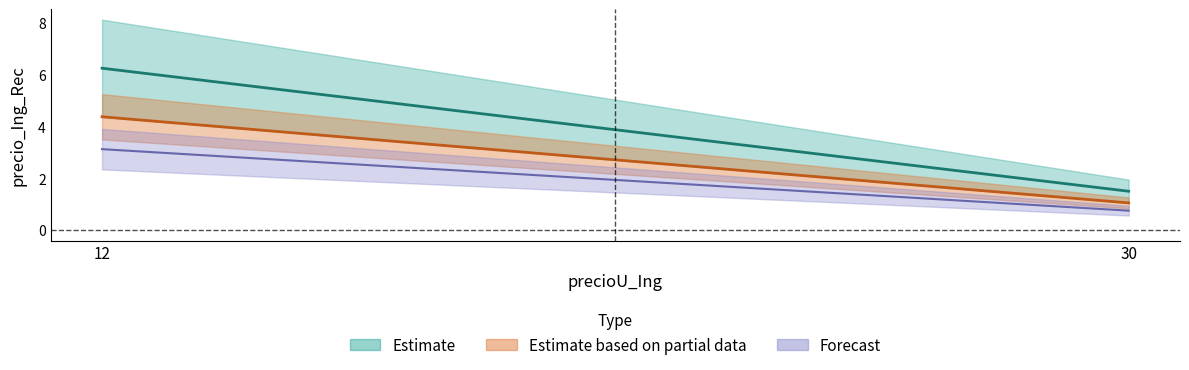

How many values in the precio_Ing_Rec_upper series exceed 6?

1